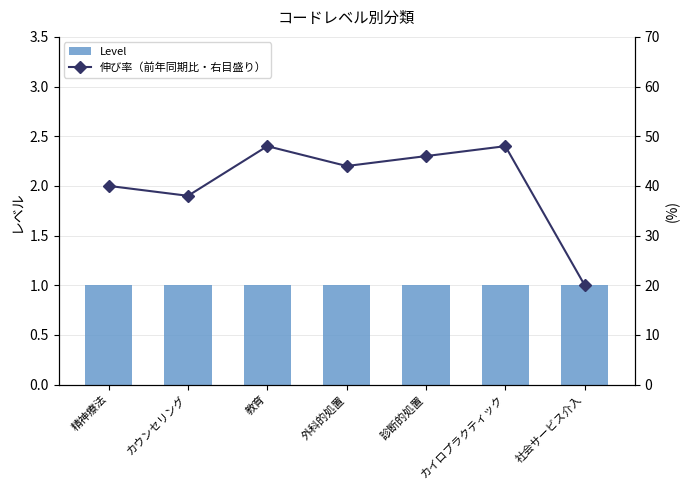

Reading left to right, list all the values displayed in this chart.

Level: 精神療法=1	カウンセリング=1	教育=1	外科的処置=1	診断的処置=1	カイロプラクティック=1	社会サービス介入=1
伸び率（前年同期比・右目盛り）: 精神療法=40	カウンセリング=38	教育=48	外科的処置=44	診断的処置=46	カイロプラクティック=48	社会サービス介入=20